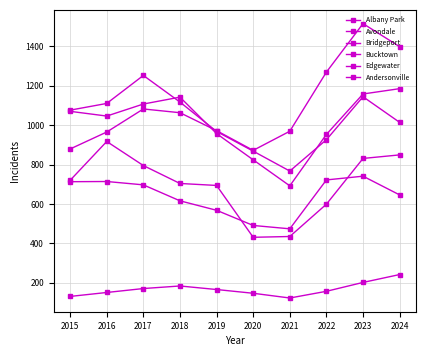

Reading right to left, list all the values displayed in this chart.

Albany Park: 1014	1144	926	767	868	968	1117	1252	1110	1076
Avondale: 1185	1158	953	692	824	957	1142	1107	1046	1070
Bridgeport: 646	741	722	474	491	568	616	697	714	713
Bucktown: 849	831	599	435	431	694	704	795	917	720
Edgewater: 1398	1515	1269	969	872	972	1063	1082	965	879
Andersonville: 242	202	157	123	147	166	184	171	151	131